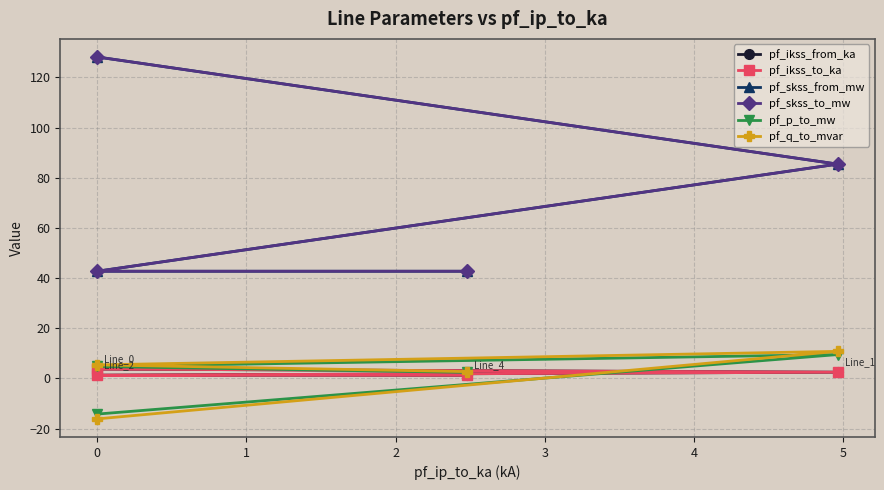

What is the highest value of the pf_ikss_to_ka series?

3.7